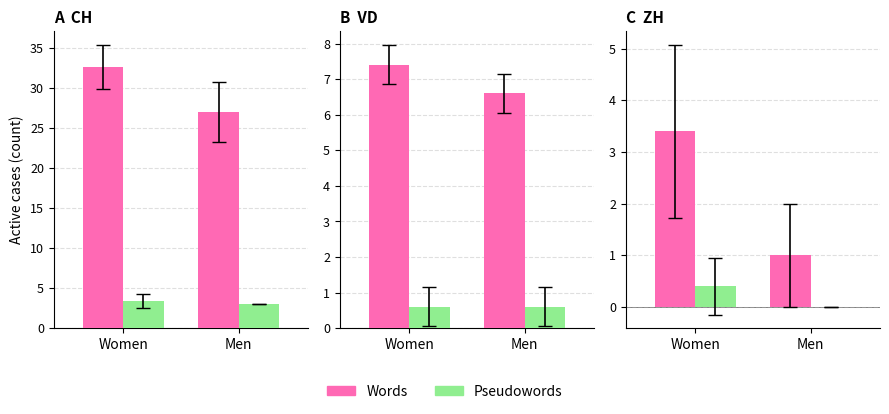

The value of VS at 2020-06-07 is 1. True or false?

False